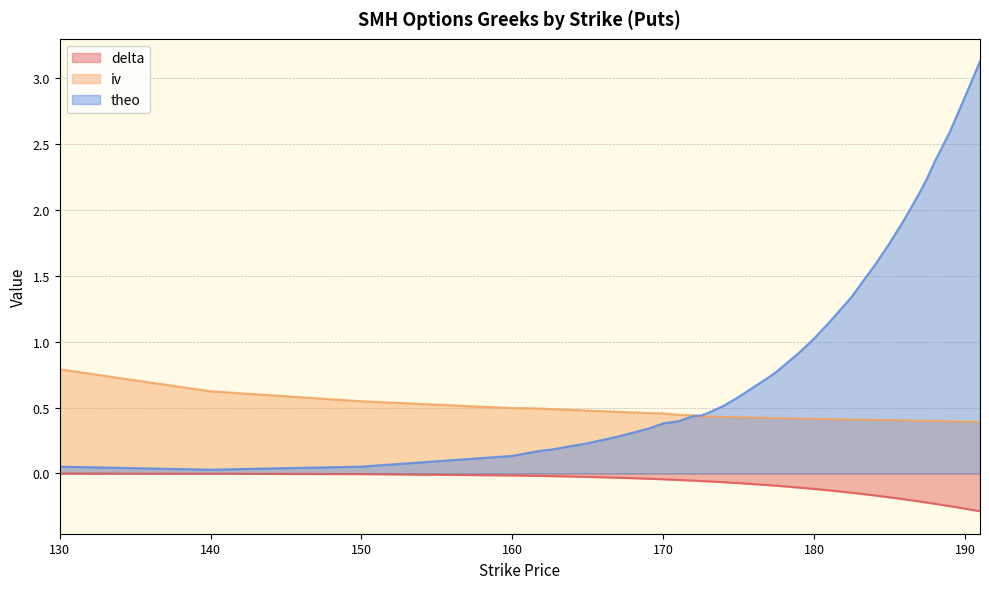

What is the spread (max minus min) of values at 178?

0.9